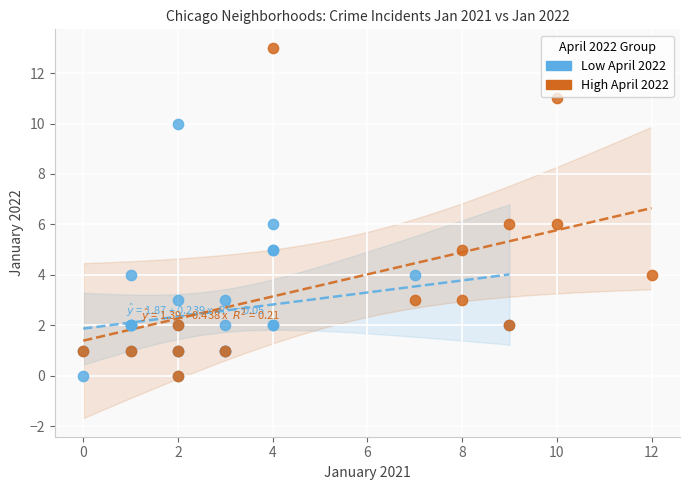

Which series contains the highest Y value?

High April 2022